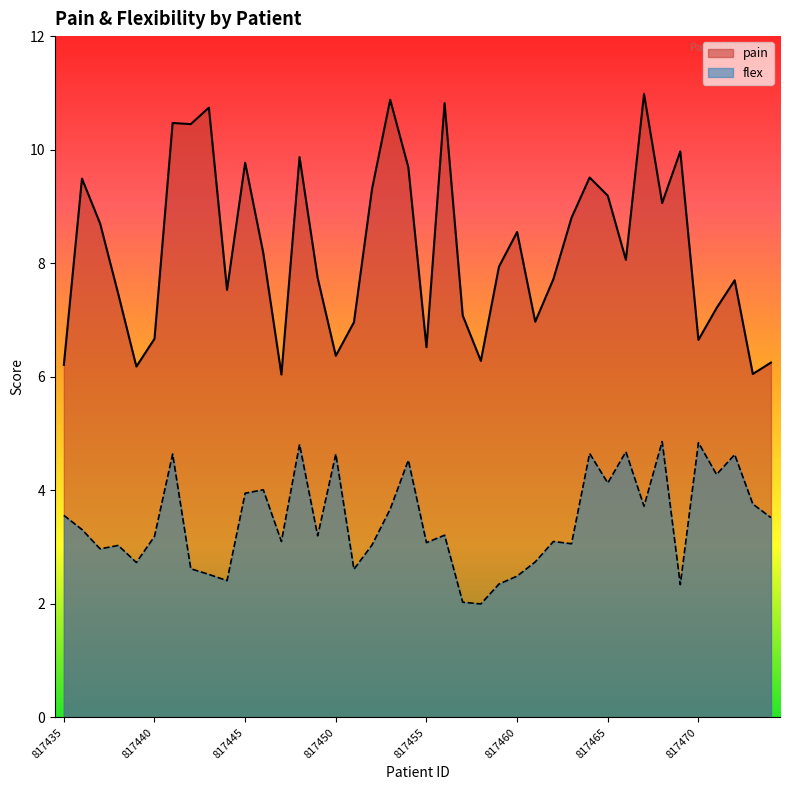

Reading right to left, list all the values displayed in this chart.

pain: 817474=6.2	817473=6.0	817472=7.7	817471=7.2	817470=6.7	817469=10.0	817468=9.1	817467=11.0	817466=8.1	817465=9.2	817464=9.5	817463=8.8	817462=7.7	817461=7.0	817460=8.6	817459=7.9	817458=6.3	817457=7.1	817456=10.8	817455=6.5	817454=9.7	817453=10.9	817452=9.3	817451=7.0	817450=6.4	817449=7.7	817448=9.9	817447=6.0	817446=8.2	817445=9.8	817444=7.5	817443=10.7	817442=10.4	817441=10.5	817440=6.7	817439=6.2	817438=7.5	817437=8.7	817436=9.5	817435=6.2
flex: 817474=3.5	817473=3.8	817472=4.6	817471=4.3	817470=4.8	817469=2.3	817468=4.9	817467=3.7	817466=4.7	817465=4.1	817464=4.7	817463=3.1	817462=3.1	817461=2.7	817460=2.5	817459=2.4	817458=2.0	817457=2.0	817456=3.2	817455=3.1	817454=4.5	817453=3.7	817452=3.0	817451=2.6	817450=4.6	817449=3.2	817448=4.8	817447=3.1	817446=4.0	817445=4.0	817444=2.4	817443=2.5	817442=2.6	817441=4.6	817440=3.2	817439=2.7	817438=3.0	817437=3.0	817436=3.3	817435=3.6